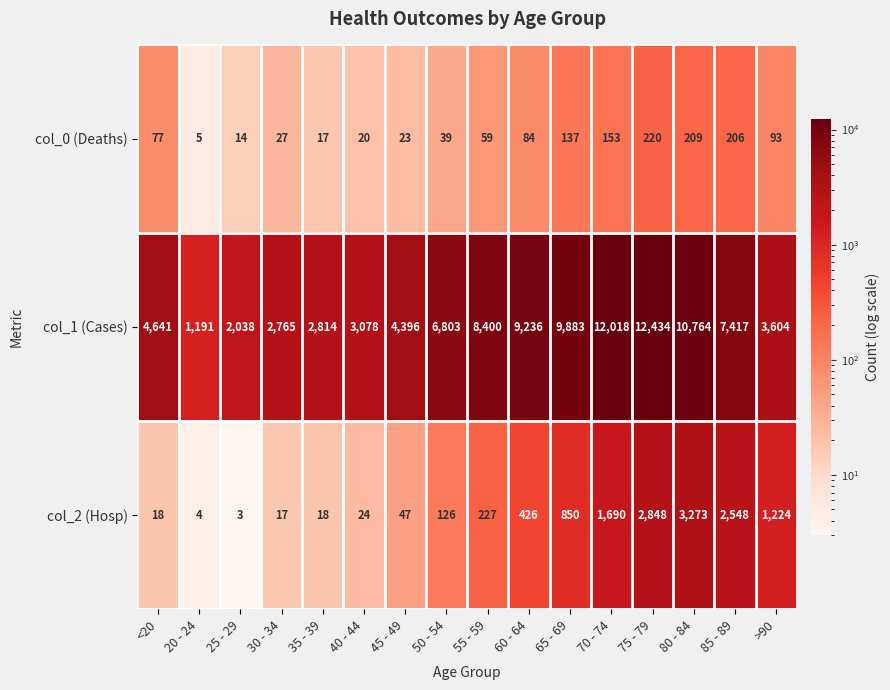

Which series has the widest spread of values?

col_1 (Cases)